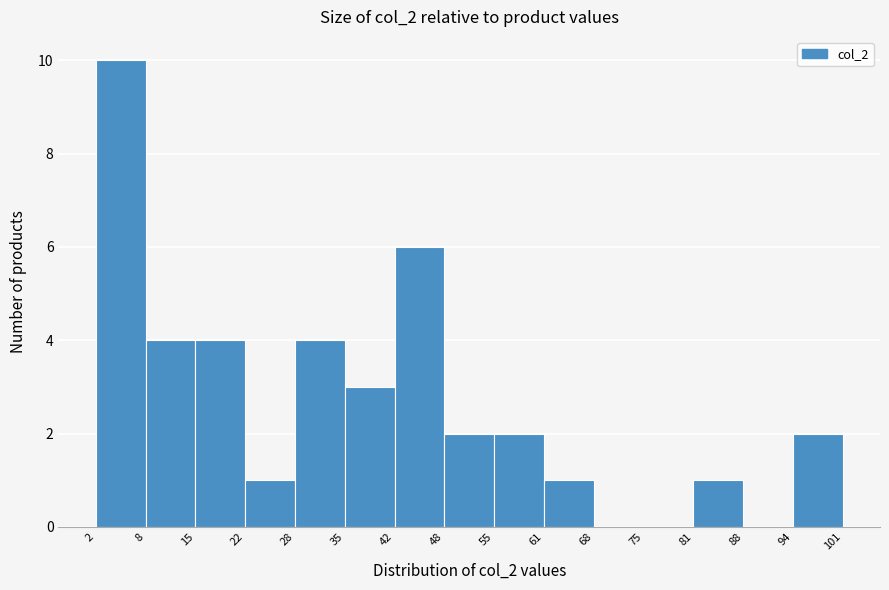

Reading left to right, list every bar in this chart as the range it spans on the x-axis followed by its height. The values are not printed on the chart, so give them approximately, as read against the axis.

2 to 8: 10
8 to 15: 4
15 to 22: 4
22 to 28: 1
28 to 35: 4
35 to 42: 3
42 to 48: 6
48 to 55: 2
55 to 61: 2
61 to 68: 1
68 to 75: 0
75 to 81: 0
81 to 88: 1
88 to 94: 0
94 to 101: 2